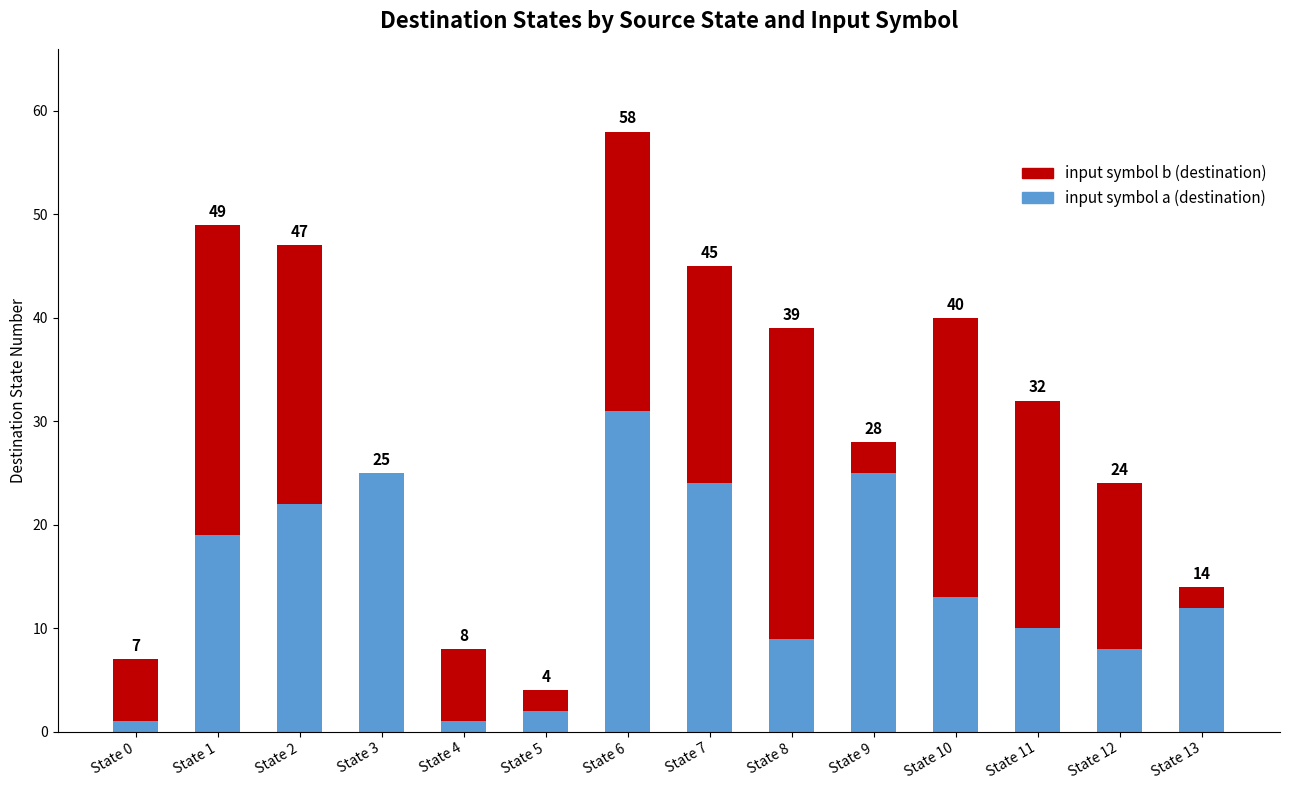

Does the chart contain stacked bars?

Yes